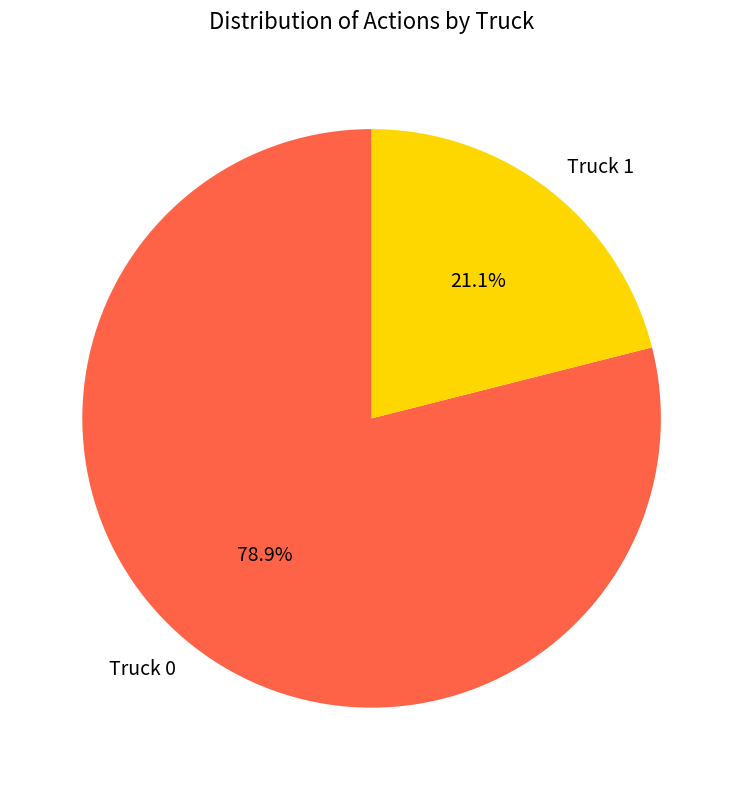

What percentage is the Truck 1 slice, to the nearest percent?

21%